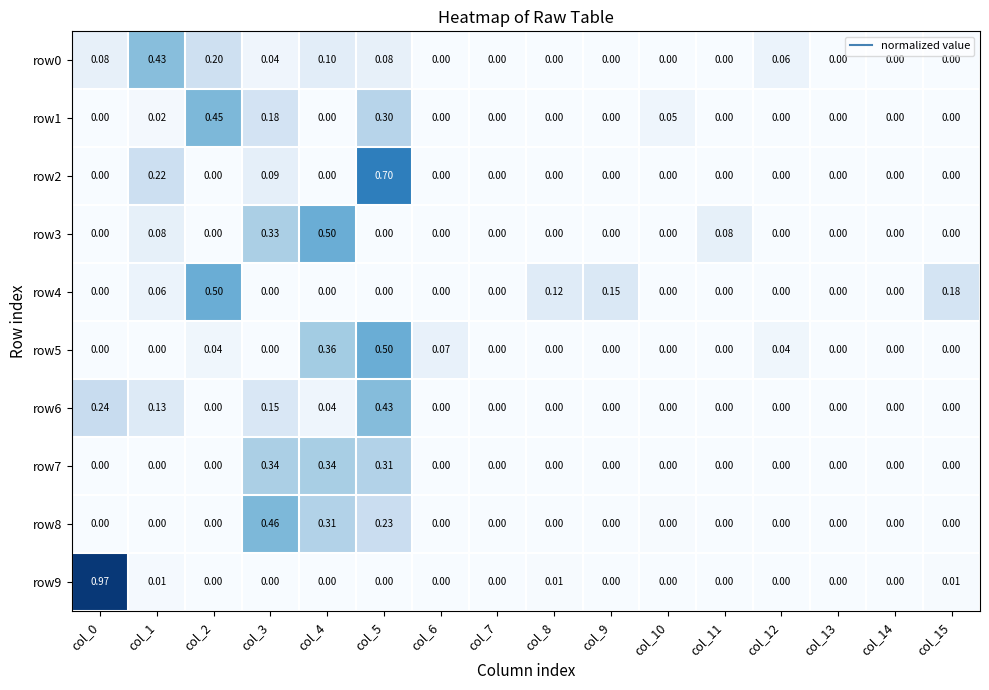

Reading left to right, extract all data points from this chart.

row0: col_0=0.1	col_1=0.4	col_2=0.2	col_3=0.0	col_4=0.1	col_5=0.1	col_6=0.0	col_7=0.0	col_8=0.0	col_9=0.0	col_10=0.0	col_11=0.0	col_12=0.1	col_13=0.0	col_14=0.0	col_15=0.0
row1: col_0=0.0	col_1=0.0	col_2=0.5	col_3=0.2	col_4=0.0	col_5=0.3	col_6=0.0	col_7=0.0	col_8=0.0	col_9=0.0	col_10=0.1	col_11=0.0	col_12=0.0	col_13=0.0	col_14=0.0	col_15=0.0
row2: col_0=0.0	col_1=0.2	col_2=0.0	col_3=0.1	col_4=0.0	col_5=0.7	col_6=0.0	col_7=0.0	col_8=0.0	col_9=0.0	col_10=0.0	col_11=0.0	col_12=0.0	col_13=0.0	col_14=0.0	col_15=0.0
row3: col_0=0.0	col_1=0.1	col_2=0.0	col_3=0.3	col_4=0.5	col_5=0.0	col_6=0.0	col_7=0.0	col_8=0.0	col_9=0.0	col_10=0.0	col_11=0.1	col_12=0.0	col_13=0.0	col_14=0.0	col_15=0.0
row4: col_0=0.0	col_1=0.1	col_2=0.5	col_3=0.0	col_4=0.0	col_5=0.0	col_6=0.0	col_7=0.0	col_8=0.1	col_9=0.1	col_10=0.0	col_11=0.0	col_12=0.0	col_13=0.0	col_14=0.0	col_15=0.2
row5: col_0=0.0	col_1=0.0	col_2=0.0	col_3=0.0	col_4=0.4	col_5=0.5	col_6=0.1	col_7=0.0	col_8=0.0	col_9=0.0	col_10=0.0	col_11=0.0	col_12=0.0	col_13=0.0	col_14=0.0	col_15=0.0
row6: col_0=0.2	col_1=0.1	col_2=0.0	col_3=0.1	col_4=0.0	col_5=0.4	col_6=0.0	col_7=0.0	col_8=0.0	col_9=0.0	col_10=0.0	col_11=0.0	col_12=0.0	col_13=0.0	col_14=0.0	col_15=0.0
row7: col_0=0.0	col_1=0.0	col_2=0.0	col_3=0.3	col_4=0.3	col_5=0.3	col_6=0.0	col_7=0.0	col_8=0.0	col_9=0.0	col_10=0.0	col_11=0.0	col_12=0.0	col_13=0.0	col_14=0.0	col_15=0.0
row8: col_0=0.0	col_1=0.0	col_2=0.0	col_3=0.5	col_4=0.3	col_5=0.2	col_6=0.0	col_7=0.0	col_8=0.0	col_9=0.0	col_10=0.0	col_11=0.0	col_12=0.0	col_13=0.0	col_14=0.0	col_15=0.0
row9: col_0=1.0	col_1=0.0	col_2=0.0	col_3=0.0	col_4=0.0	col_5=0.0	col_6=0.0	col_7=0.0	col_8=0.0	col_9=0.0	col_10=0.0	col_11=0.0	col_12=0.0	col_13=0.0	col_14=0.0	col_15=0.0